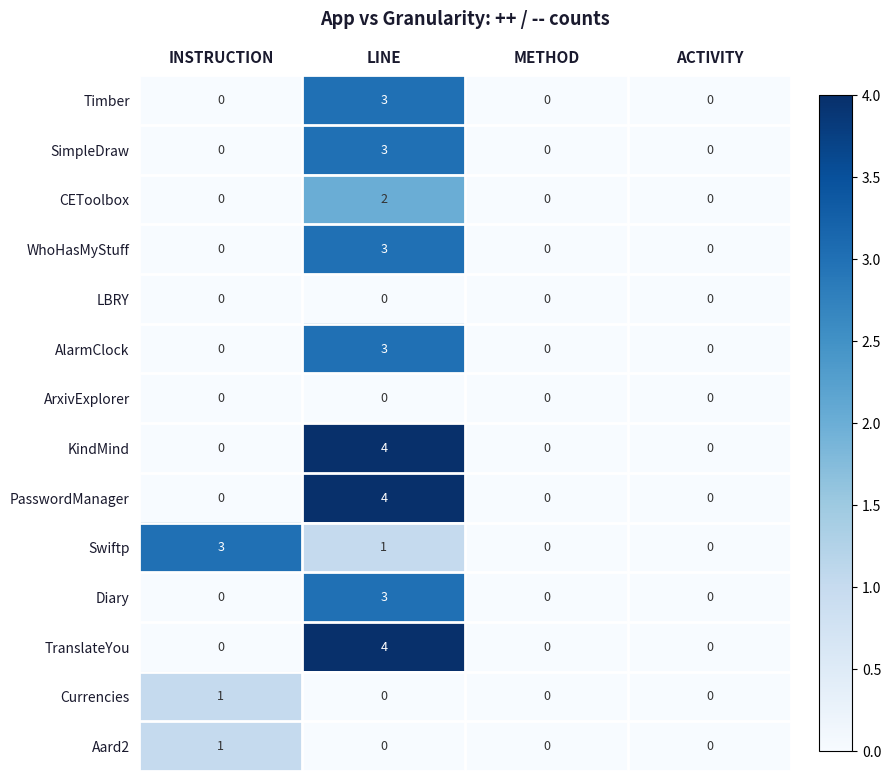

Count the Swiftp values in the range 0 to 3.

4